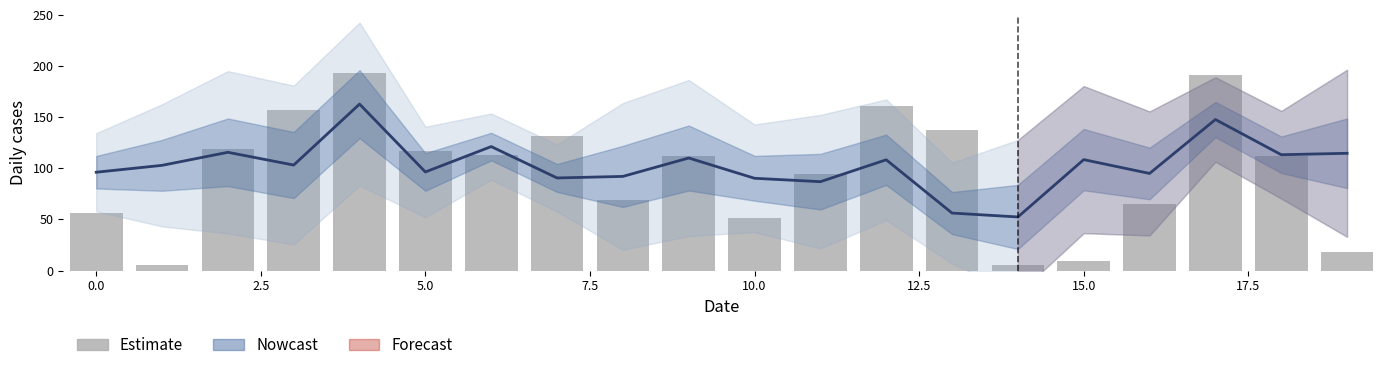

Is it true that the value at 17 is 191.4?

True